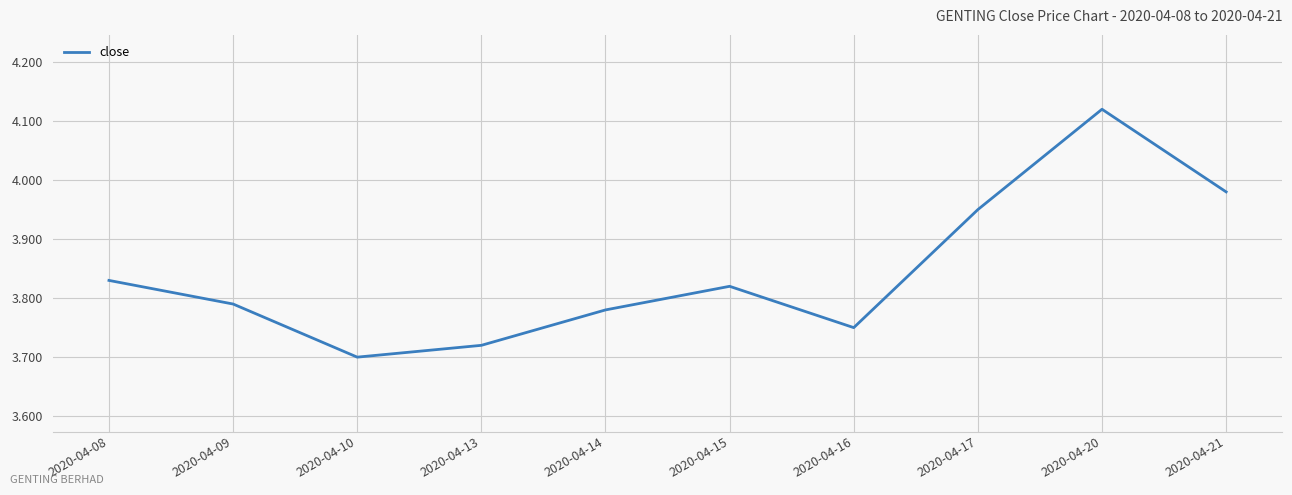

Which label corresponds to the smallest value in the chart?

2020-04-10